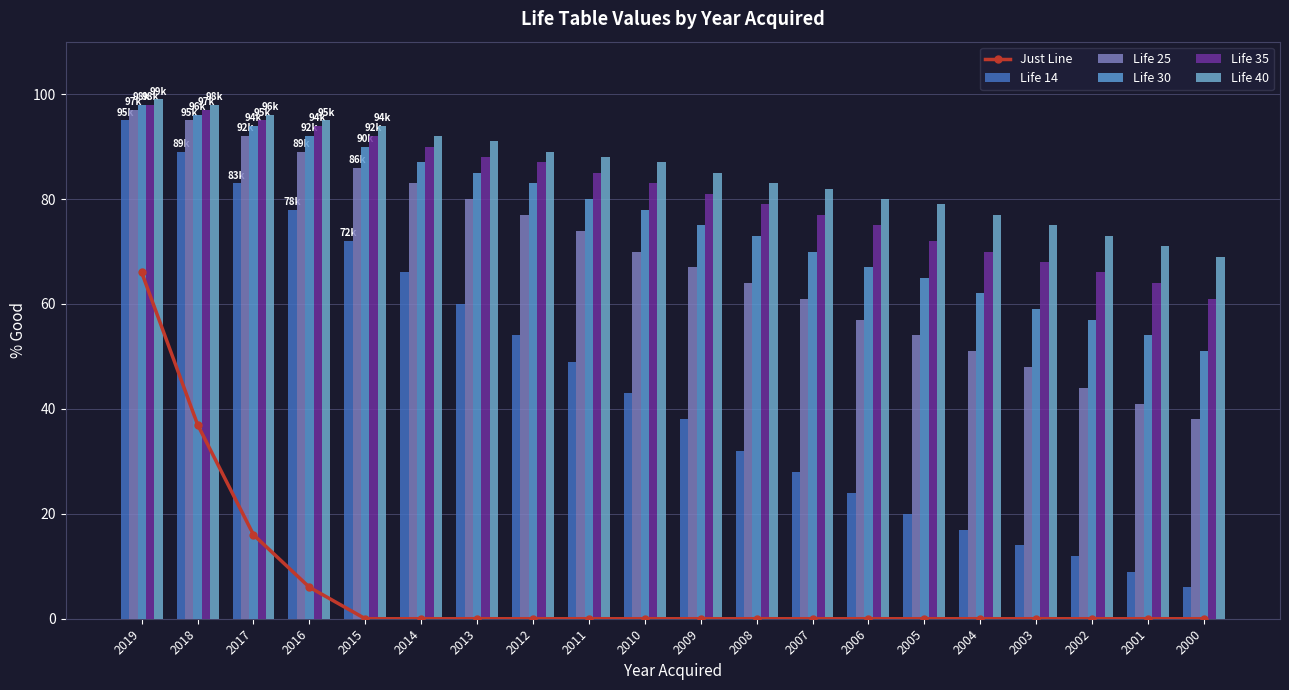

How many data points in Life 14 are above 43?

9